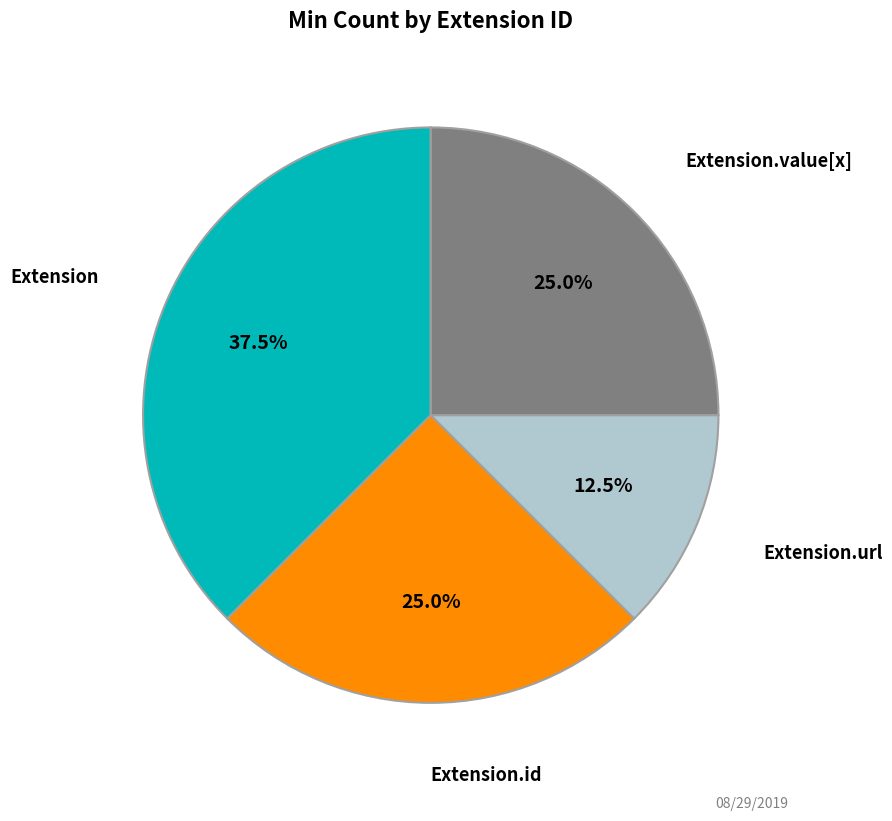

How many slices are in this pie chart?

4